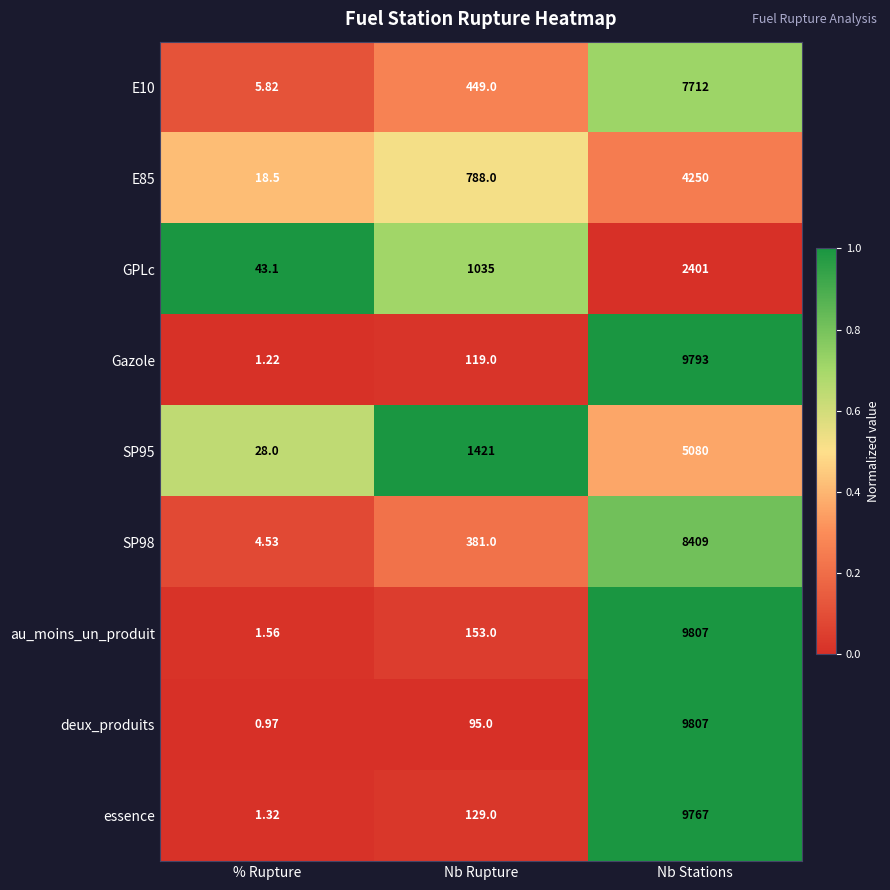

Which series has the largest total across all categories?

au_moins_un_produit